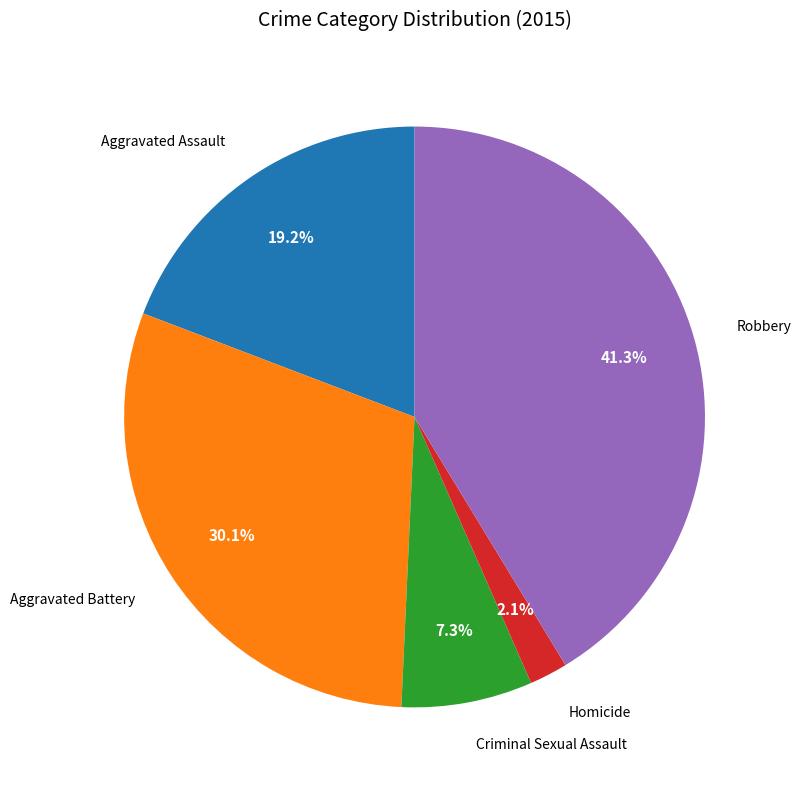

Does any single category account for the majority?

No